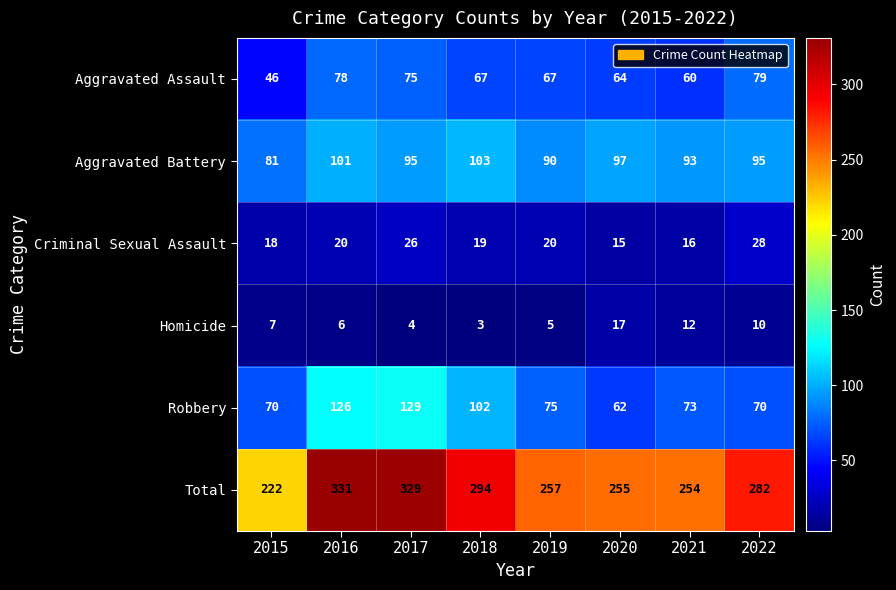

At 2021, list the series in order from largest to smallest.

Total, Aggravated Battery, Robbery, Aggravated Assault, Criminal Sexual Assault, Homicide